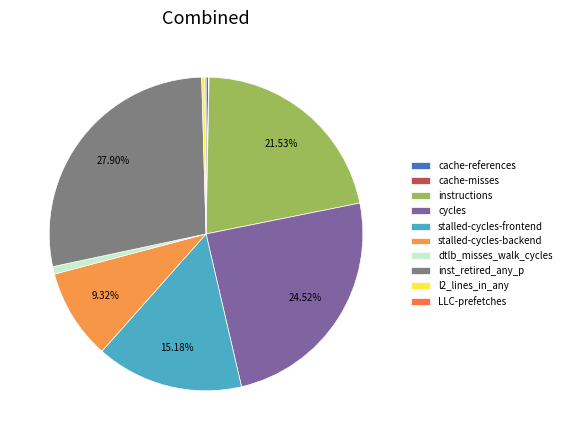

To the nearest percent, what is the difference between the largest and smallest slice percentages?

28%